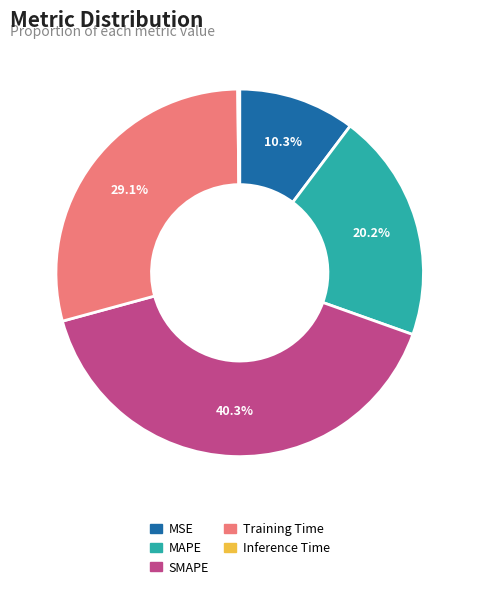

To the nearest percent, what percentage of the pie is SMAPE?

40%